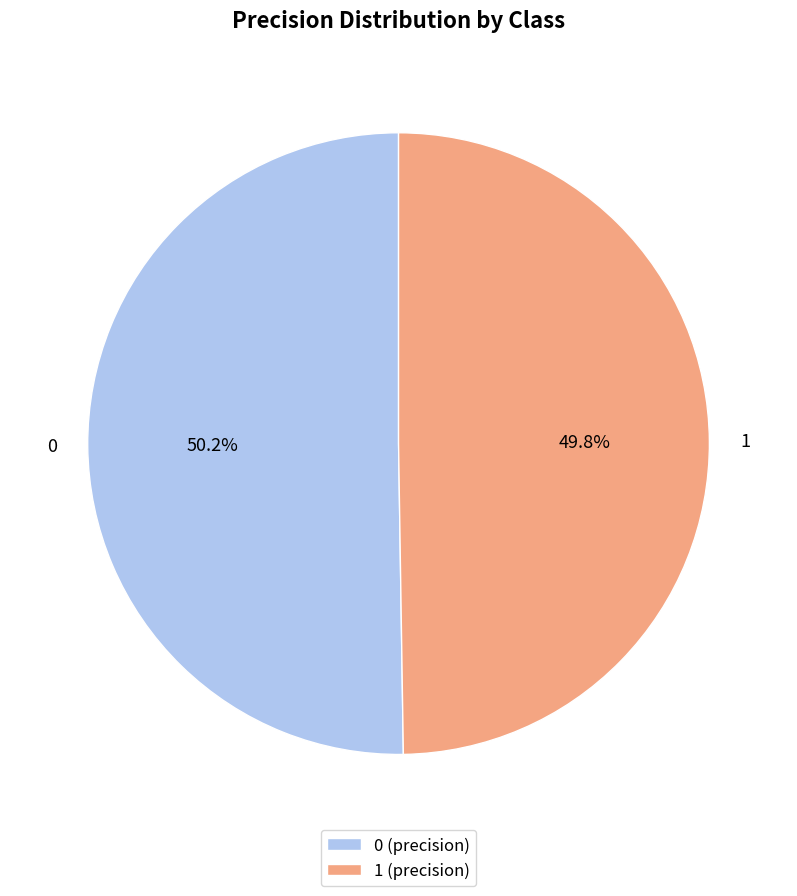

To the nearest percent, what portion does 0 represent?

50%